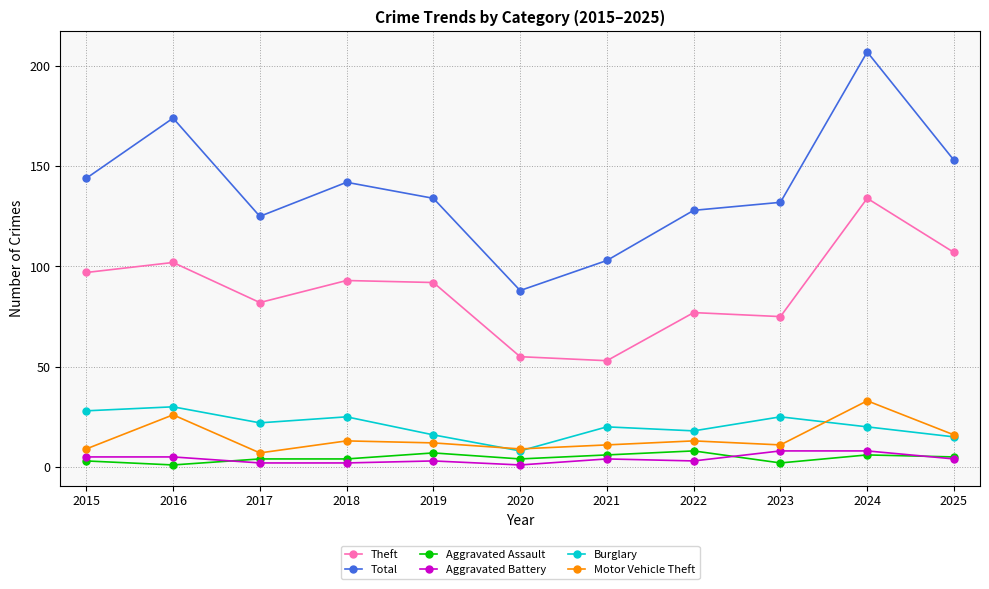

Which series has the largest range (max minus min)?

Total